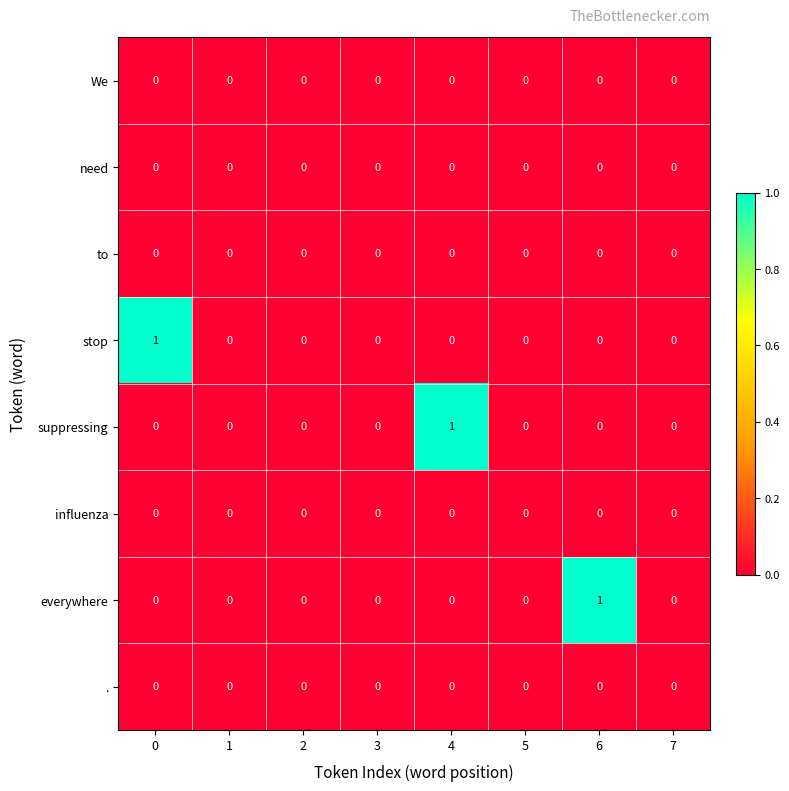

How many everywhere values are between 0 and 1?

8